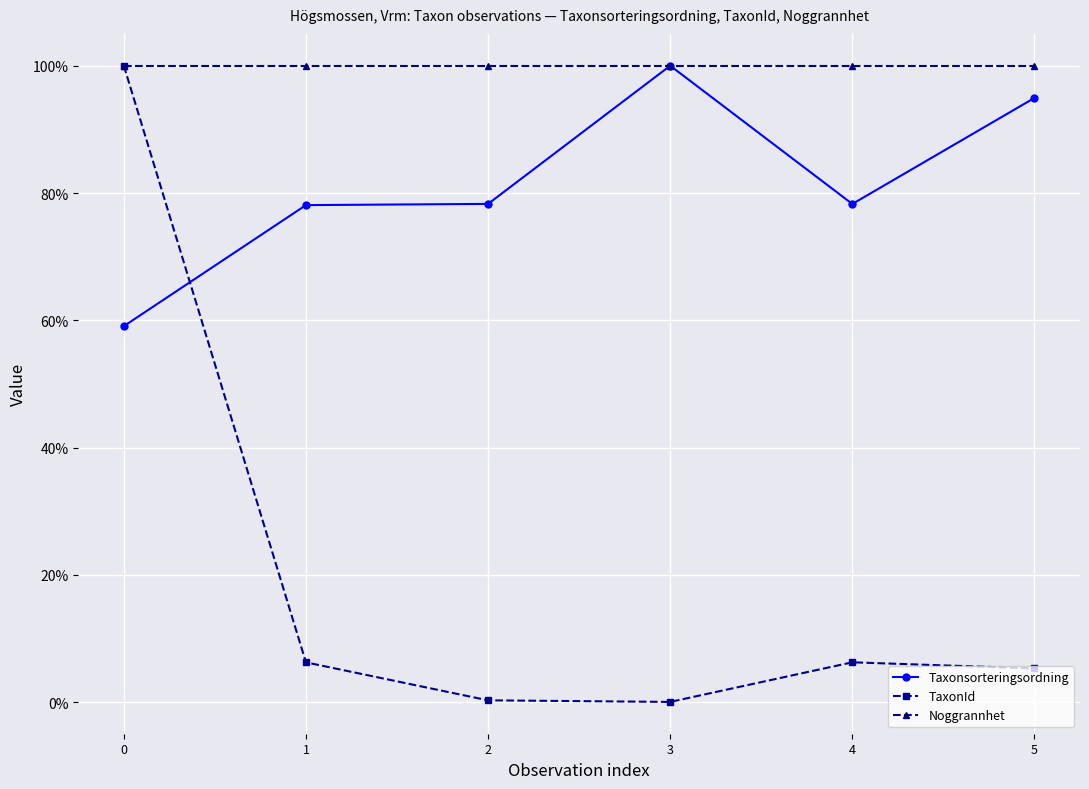

Which series changed the most between 0 and 3?

TaxonId